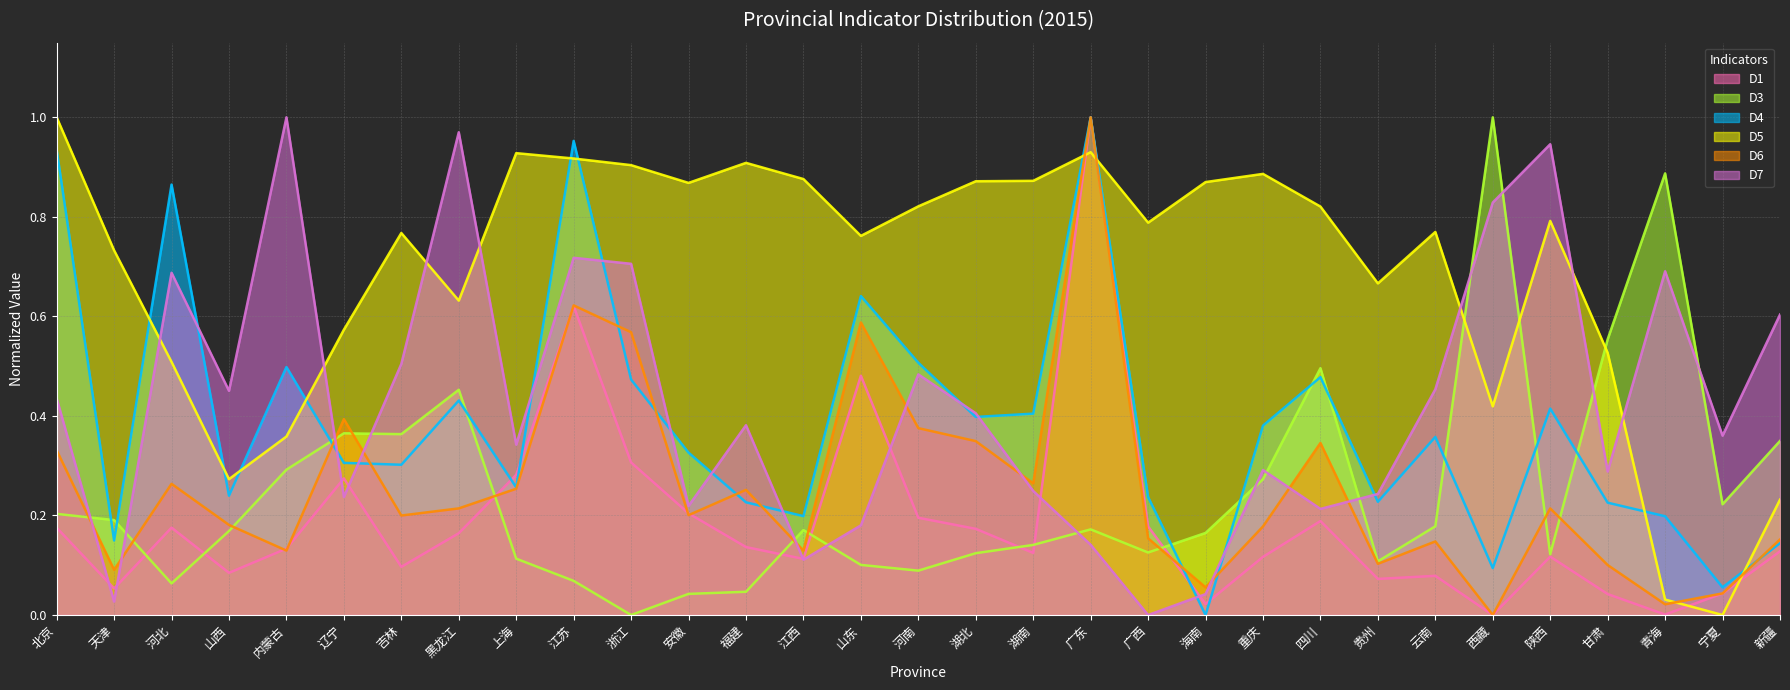

How many positive values does the D3 series have?

30